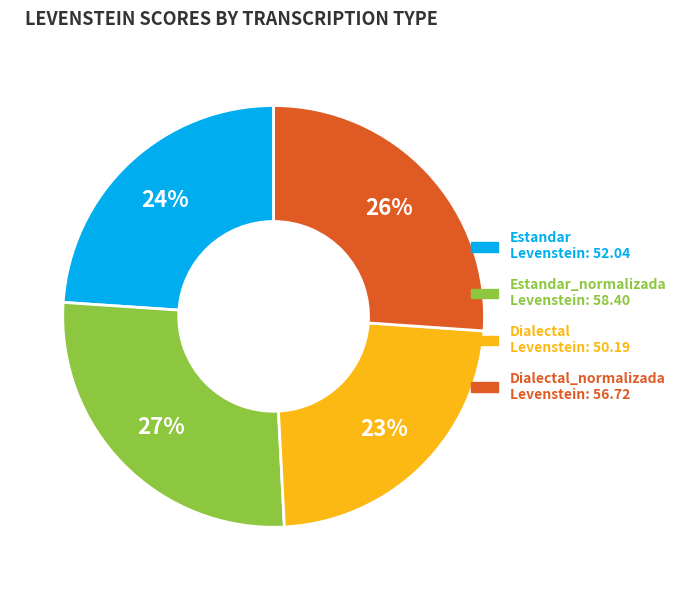

Does any single category account for the majority?

No